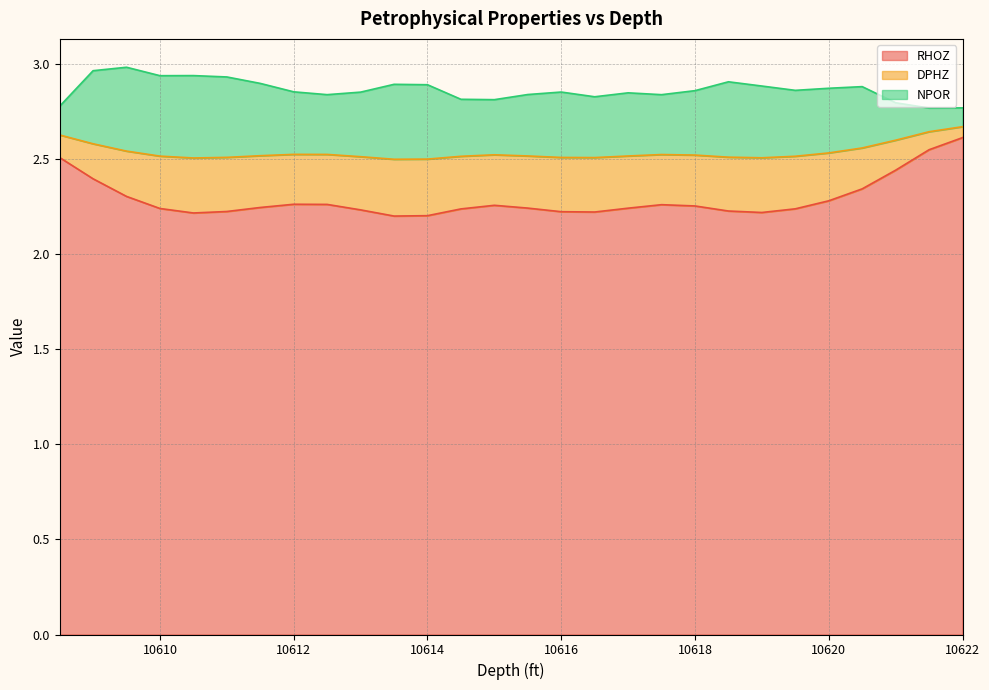

Which series has the largest range (max minus min)?

RHOZ